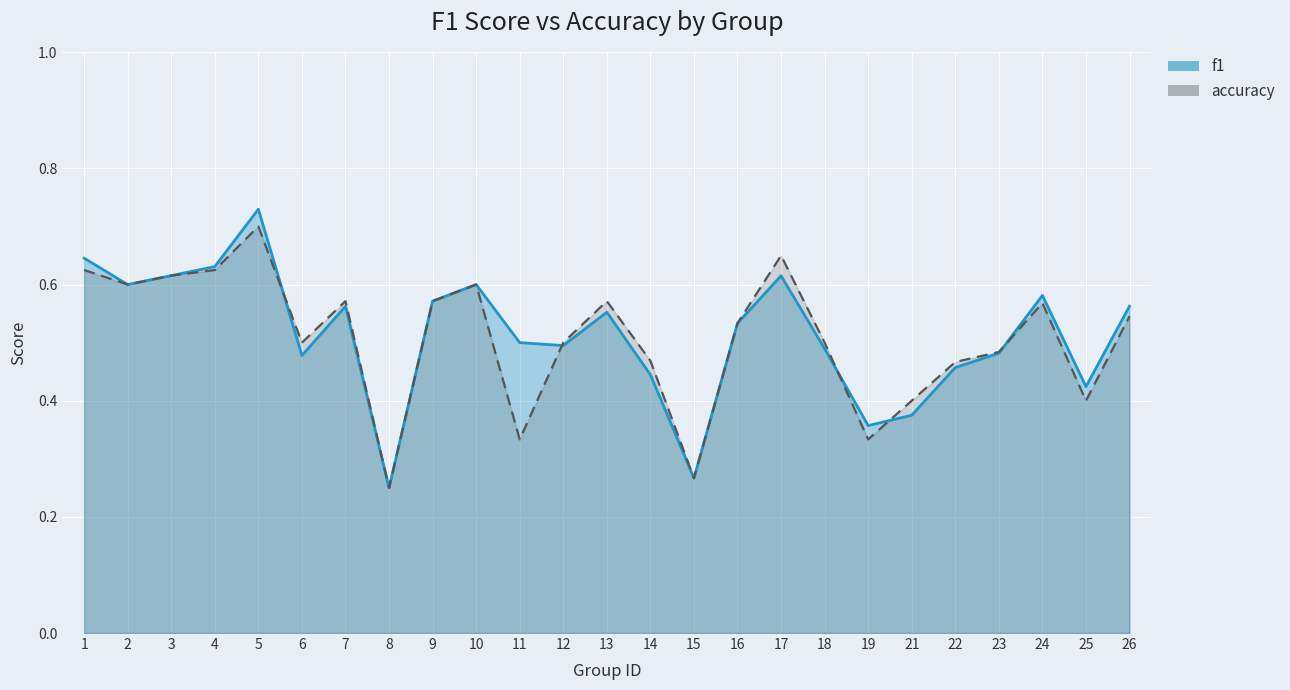

What value does the accuracy series have at 11?

0.3